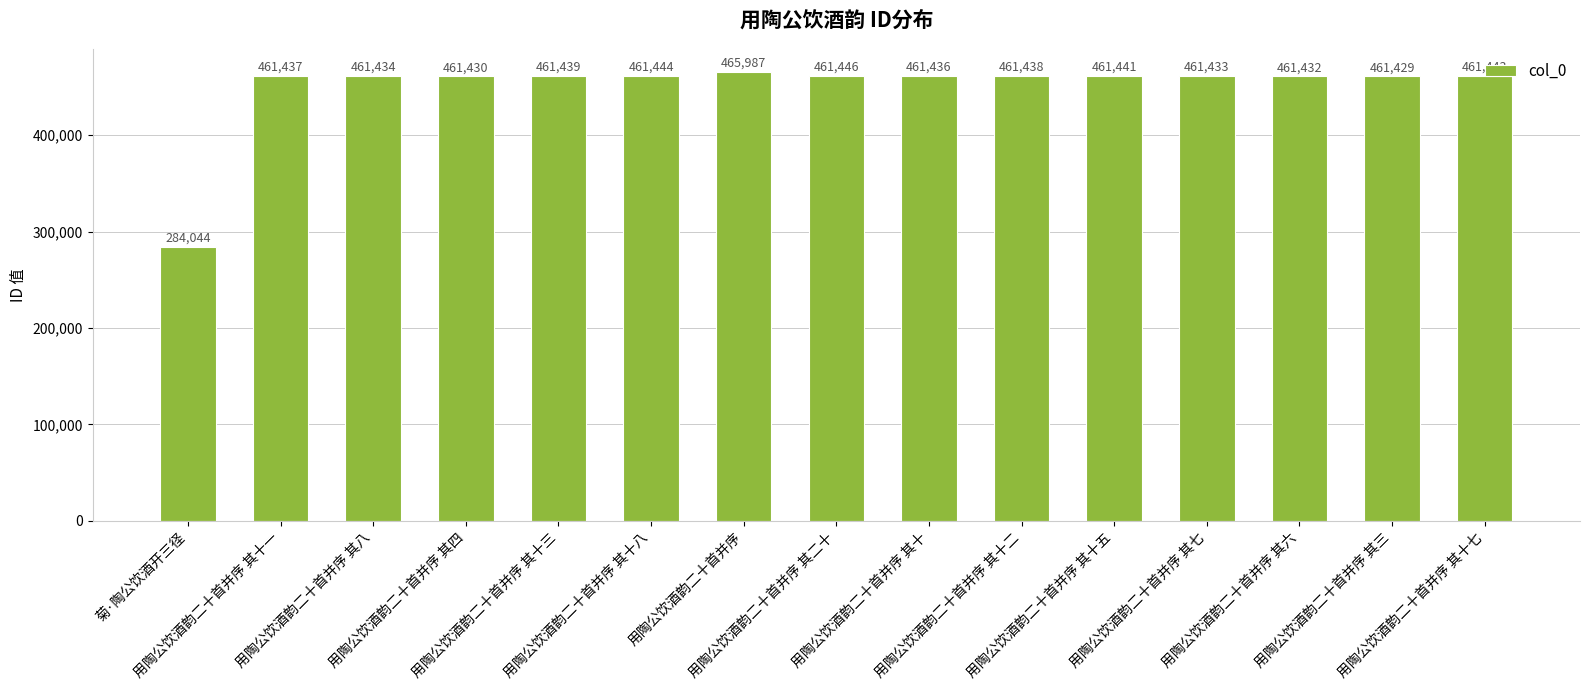

What is the label of the 3rd bar from the left?

用陶公饮酒韵二十首并序 其八